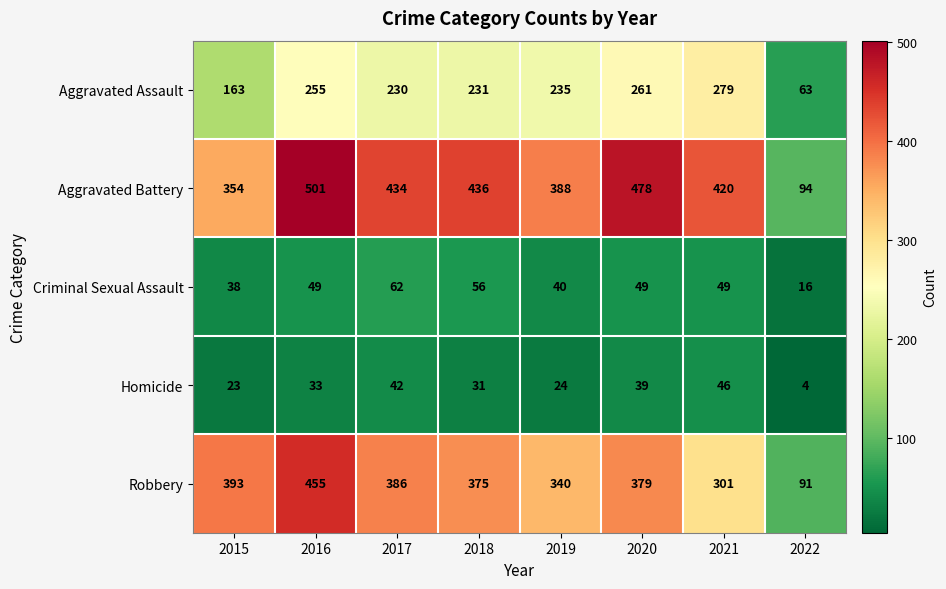

At 2022, list the series in order from smallest to largest.

Homicide, Criminal Sexual Assault, Aggravated Assault, Robbery, Aggravated Battery